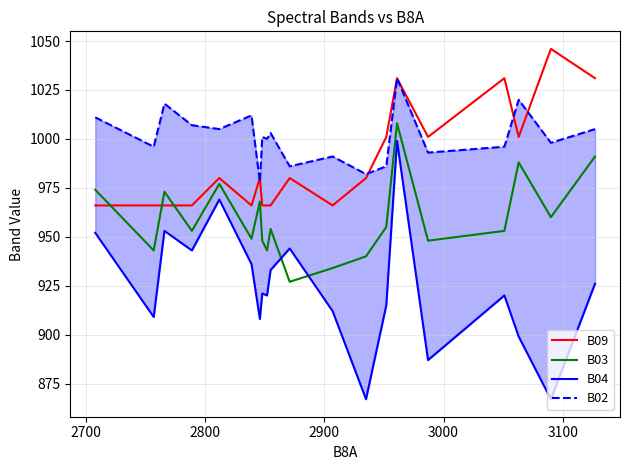

True or false: B04 has more than 1 interior local peaks.

True